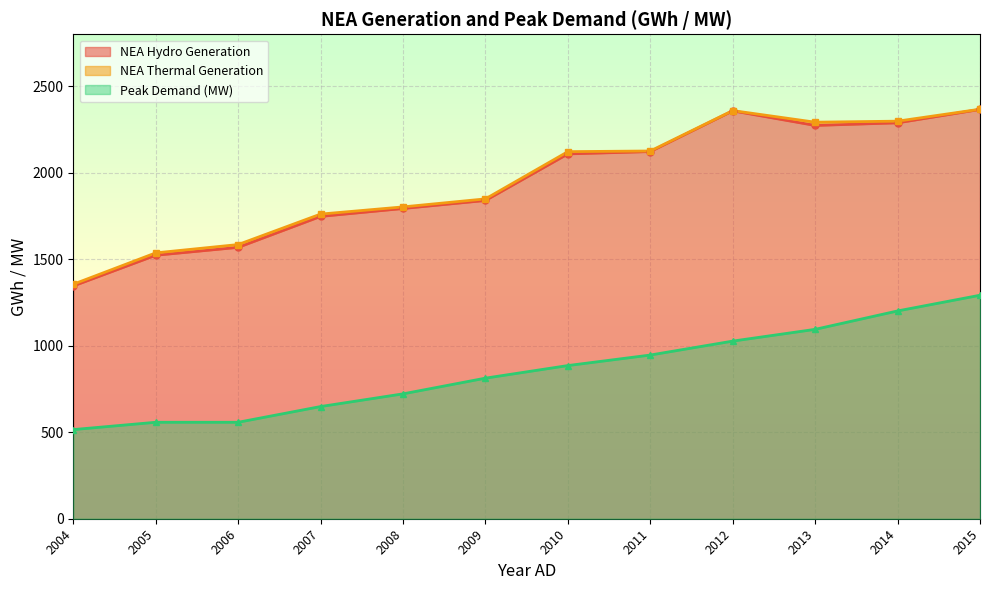

Is the value of NEA Hydro Generation at 2006 greater than the value of Peak Demand (MW) at 2005?

Yes